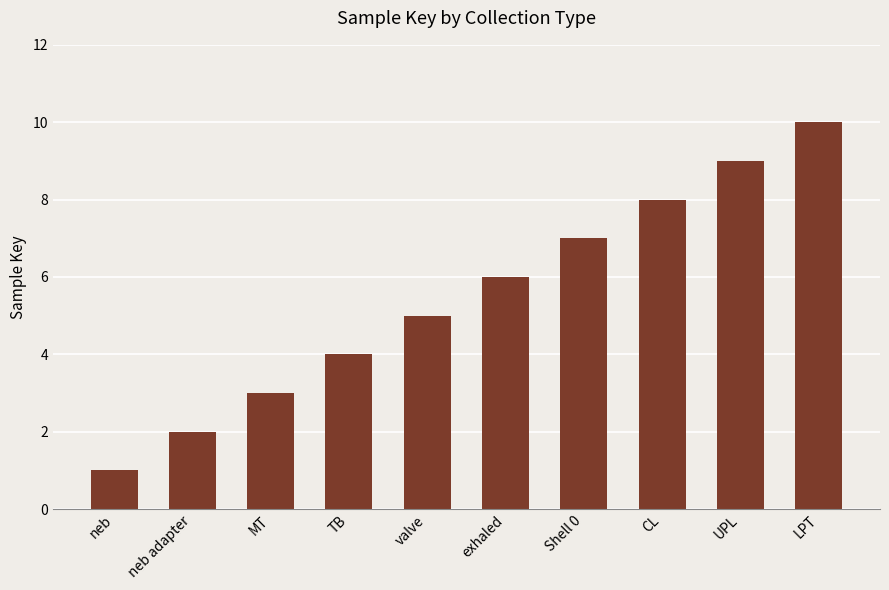

Reading left to right, list all the values displayed in this chart.

neb=1	neb adapter=2	MT=3	TB=4	valve=5	exhaled=6	Shell 0=7	CL=8	UPL=9	LPT=10